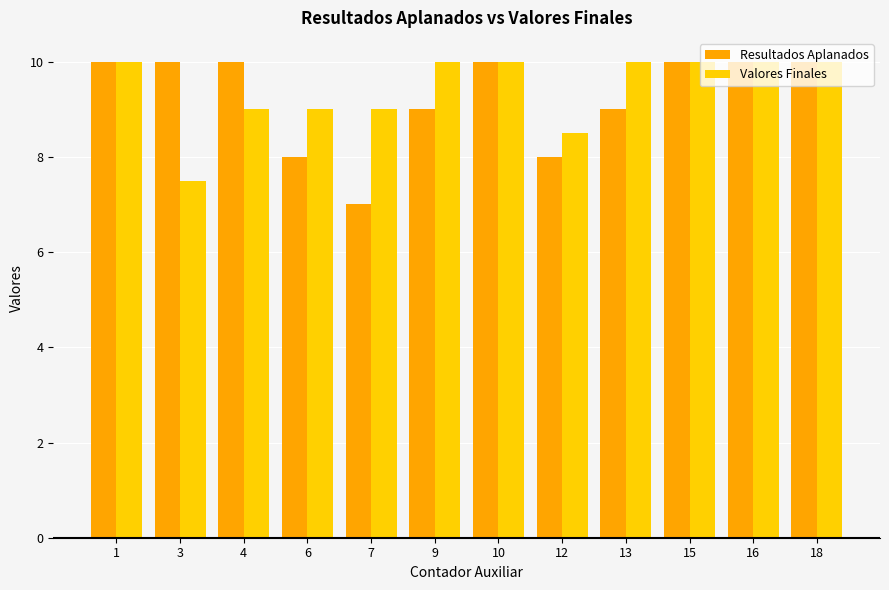

What are all the series names shown in the legend?

Resultados Aplanados, Valores Finales